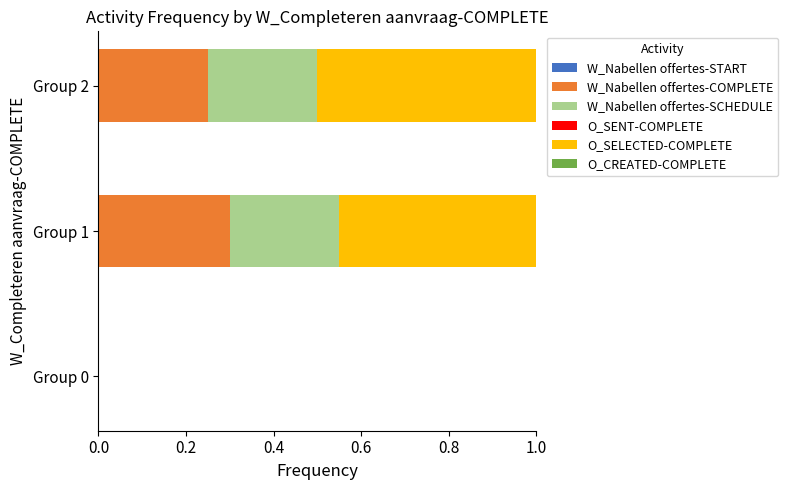

At which label does W_Nabellen offertes-COMPLETE reach its peak?

Group 1